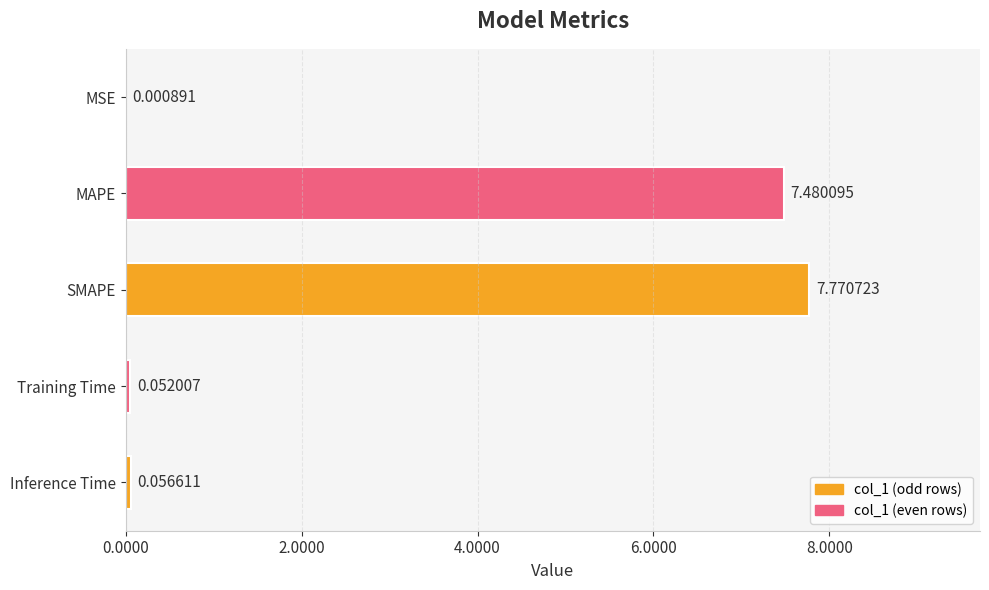

Where is the data nearest to the value 3?

Inference Time